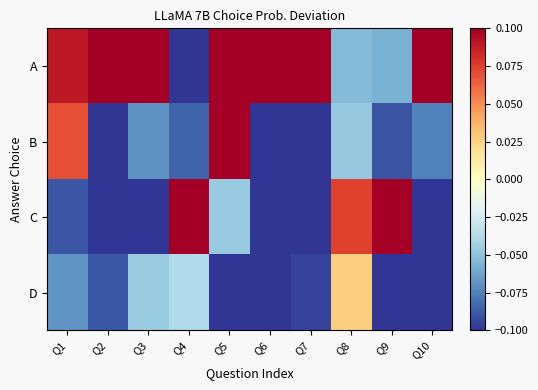

Which has a higher value, Q1 or Q2?

Q2